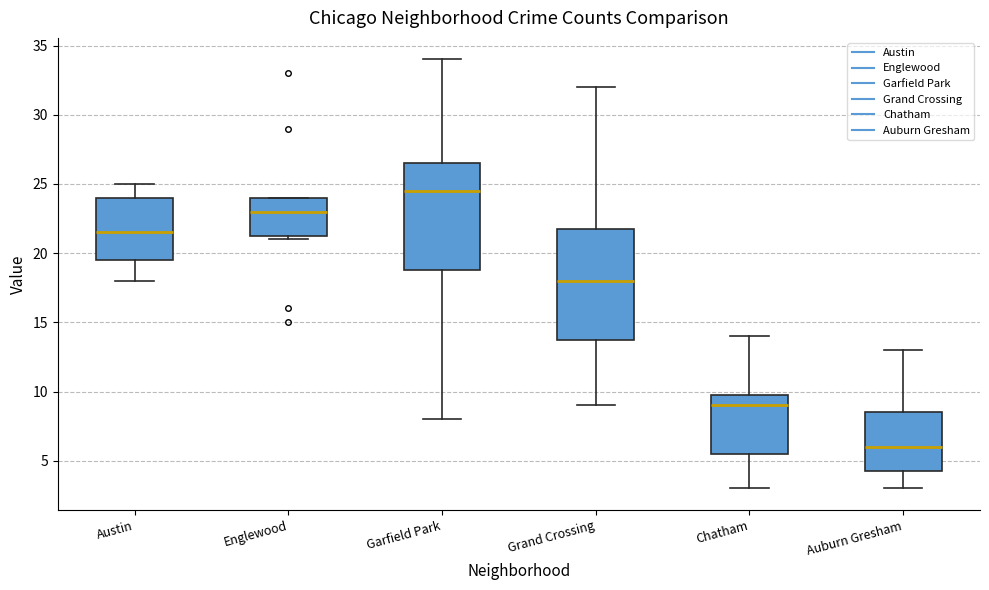

Reading left to right, read every box against the y-axis: the position of its median line, the range the box covers, and the ends of its whiskers. The values are not printed on the chart, so give them approximately, as read against the axis.

Austin: median 21.5, box 19.5 to 24.0, whiskers 18.0 to 25.0
Englewood: median 23.0, box 21.5 to 24.0, whiskers 21.0 to 24.0
Garfield Park: median 24.5, box 19.0 to 26.5, whiskers 8.0 to 34.0
Grand Crossing: median 18.0, box 14.0 to 22.0, whiskers 9.0 to 32.0
Chatham: median 9.0, box 5.5 to 10.0, whiskers 3.0 to 14.0
Auburn Gresham: median 6.0, box 4.5 to 8.5, whiskers 3.0 to 13.0